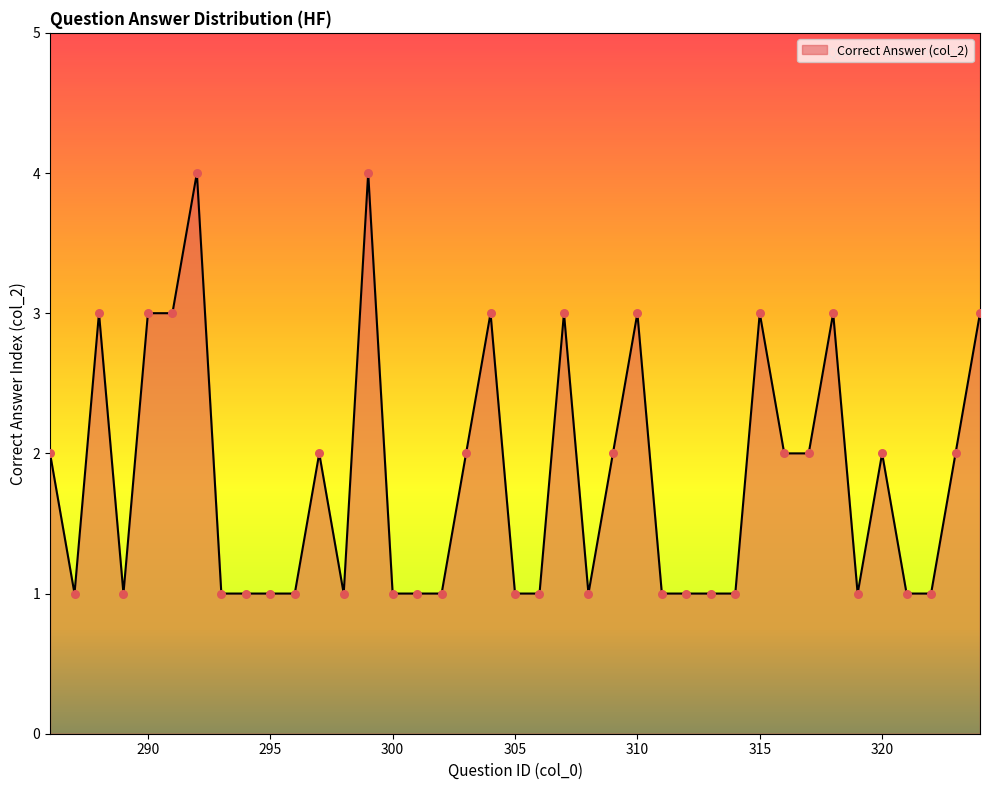

What is the difference between the maximum and minimum values?

3